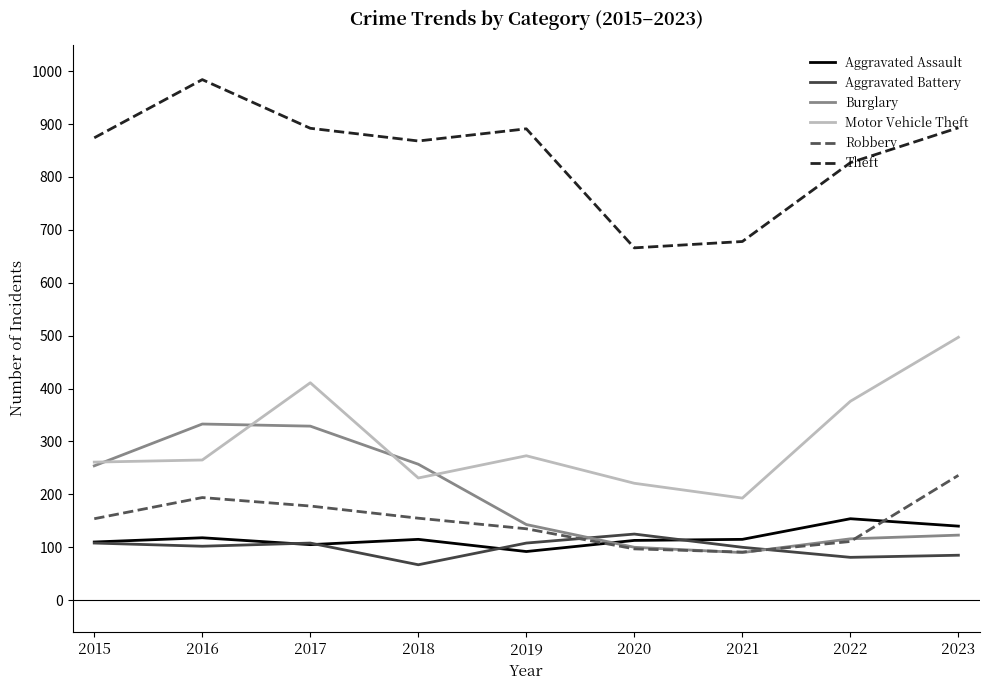

The Theft series shows 892 at 2017. True or false?

True